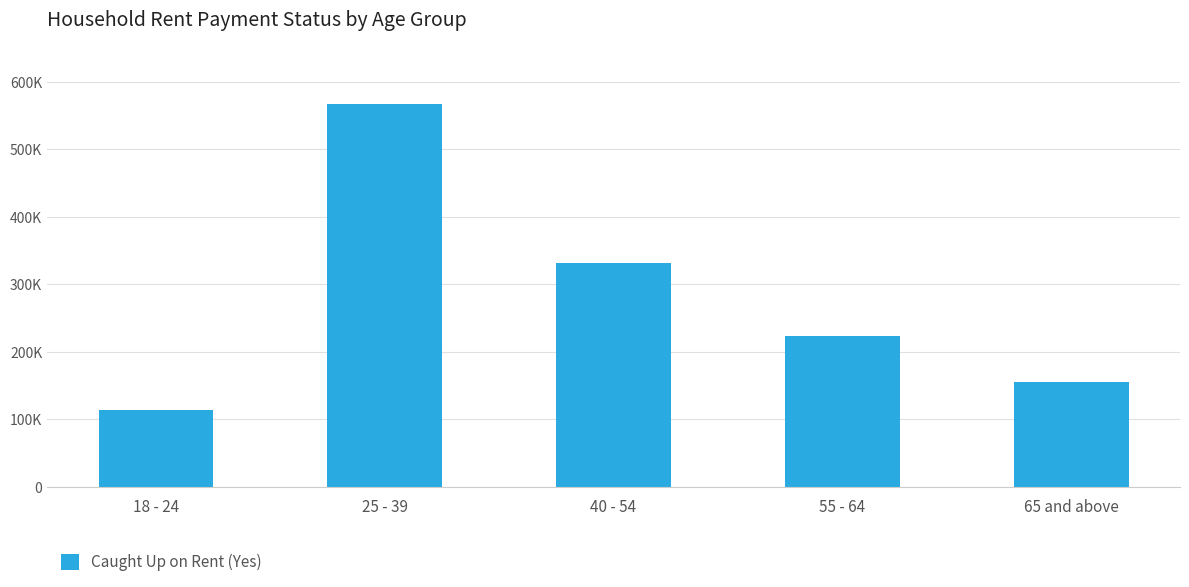

Does the chart contain any negative values?

No